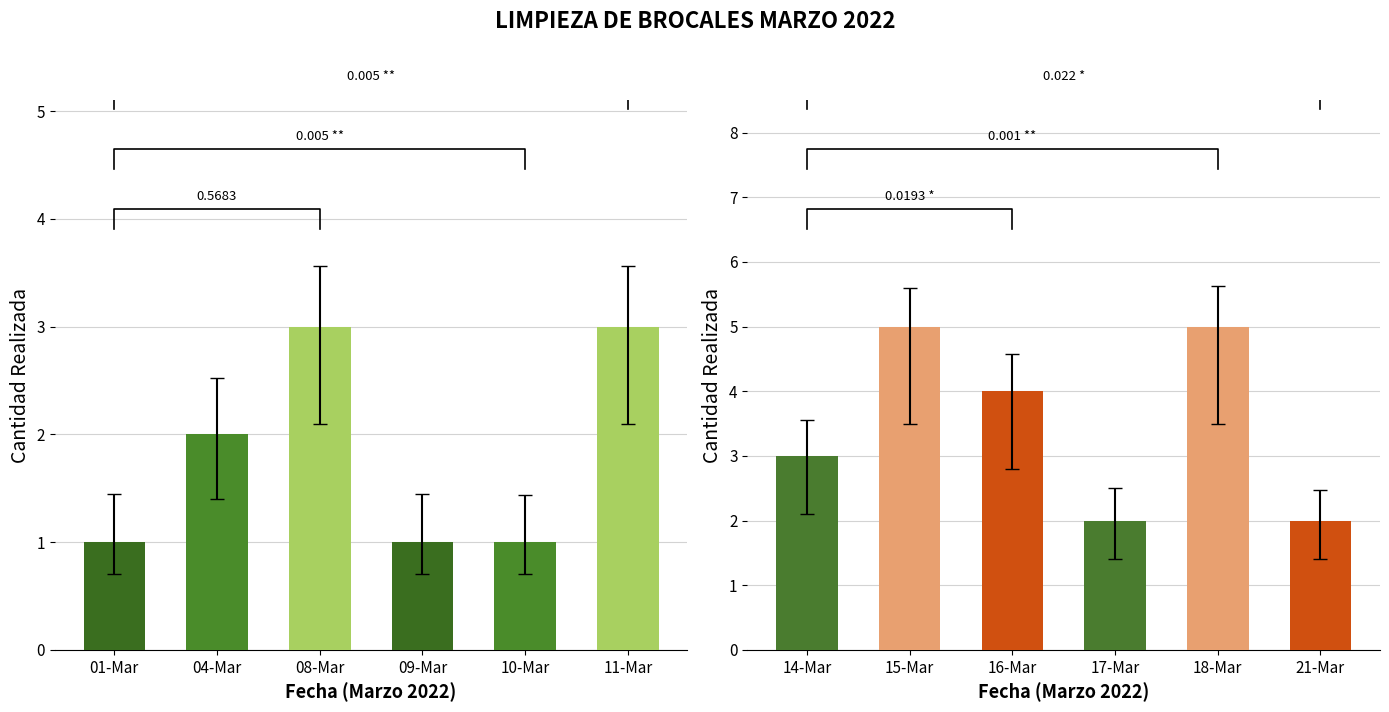

Is it true that the value at 16-Mar is 6?

False